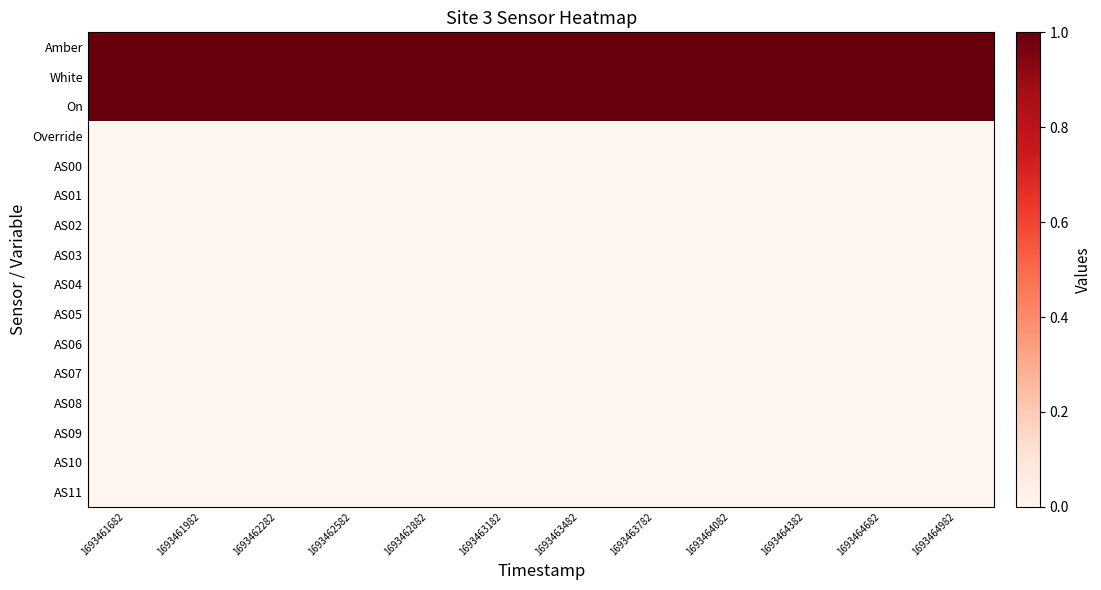

Which category has the highest value in the AS04 series?

1693461682